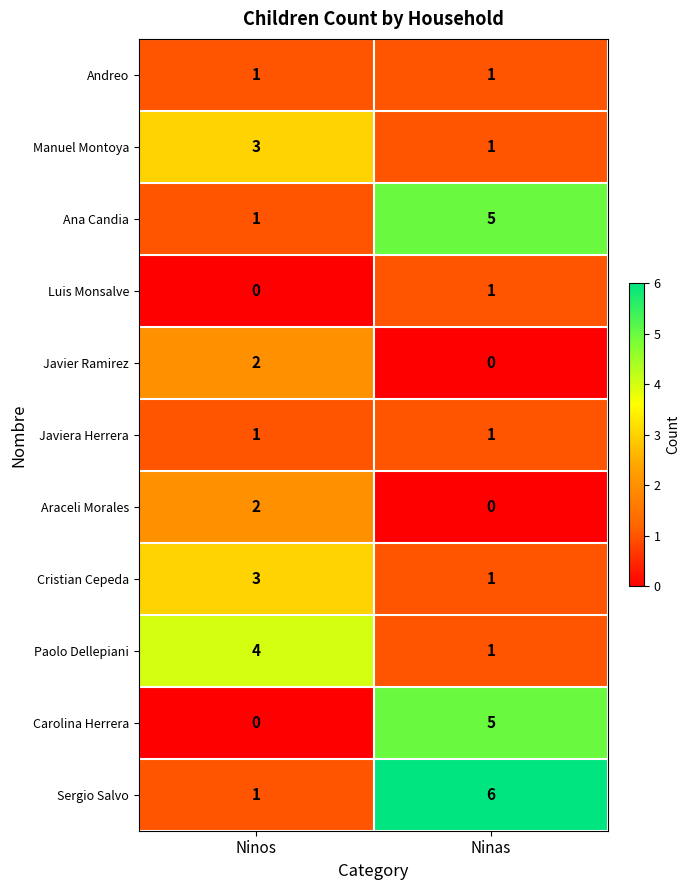

Where is Ana Candia nearest to the value 3?

Ninos